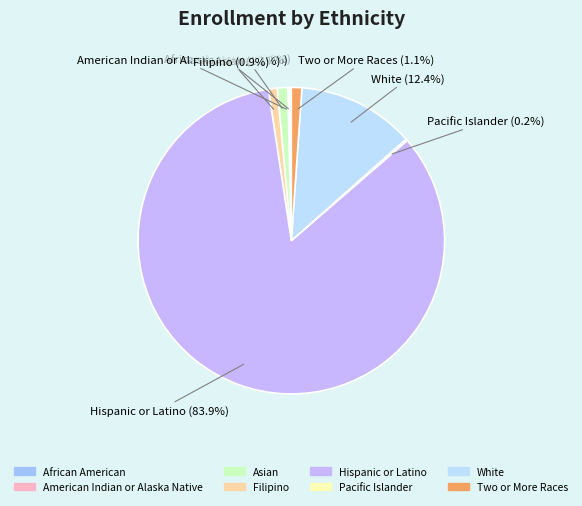

What is the majority slice?

Hispanic or Latino